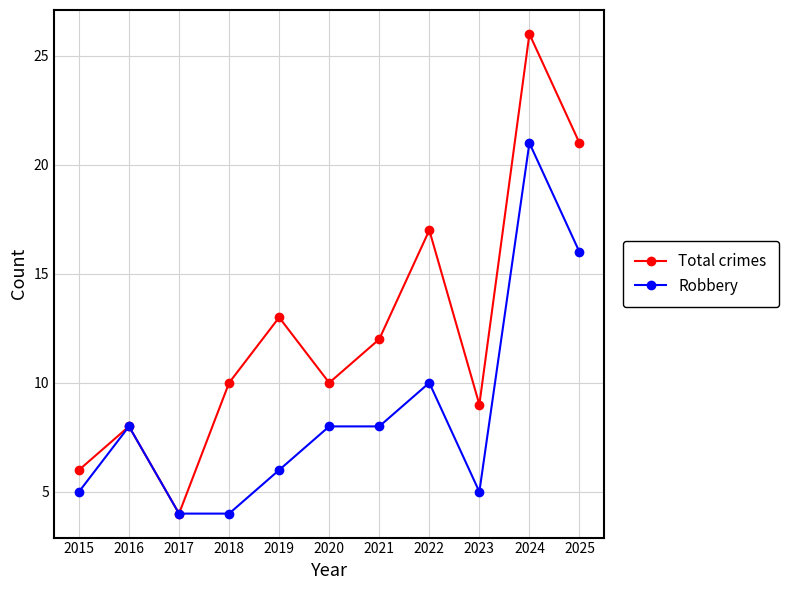

How many distinct data groups are displayed?

2